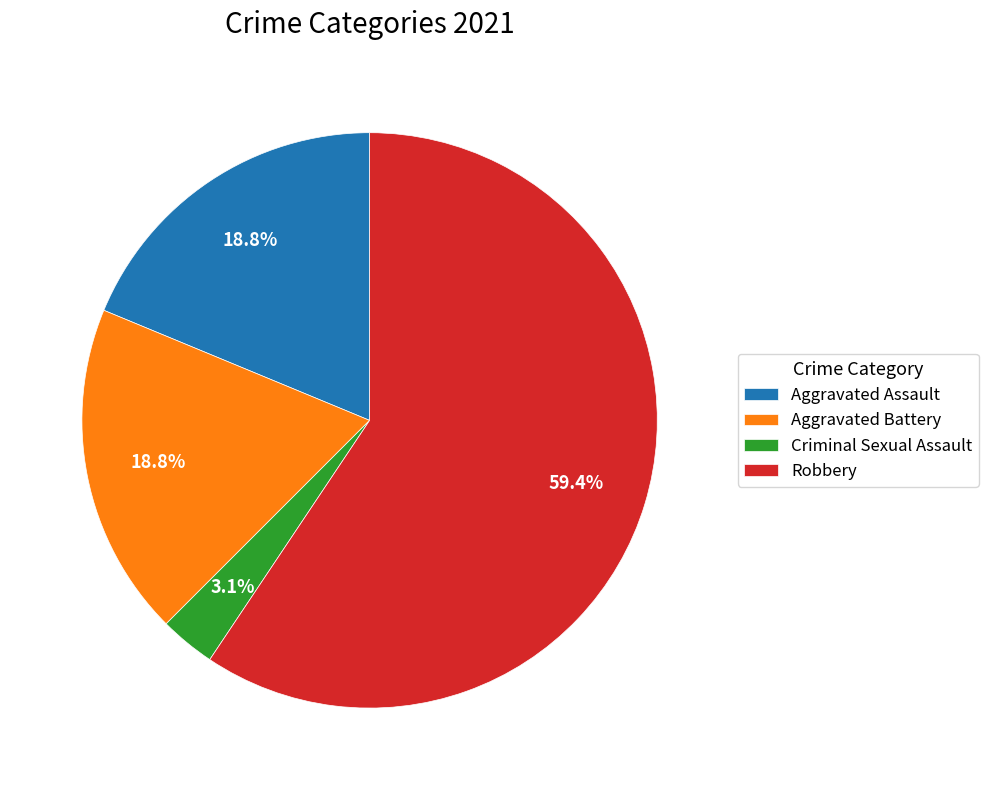

Is it true that Aggravated Battery is 34% of the pie?

False